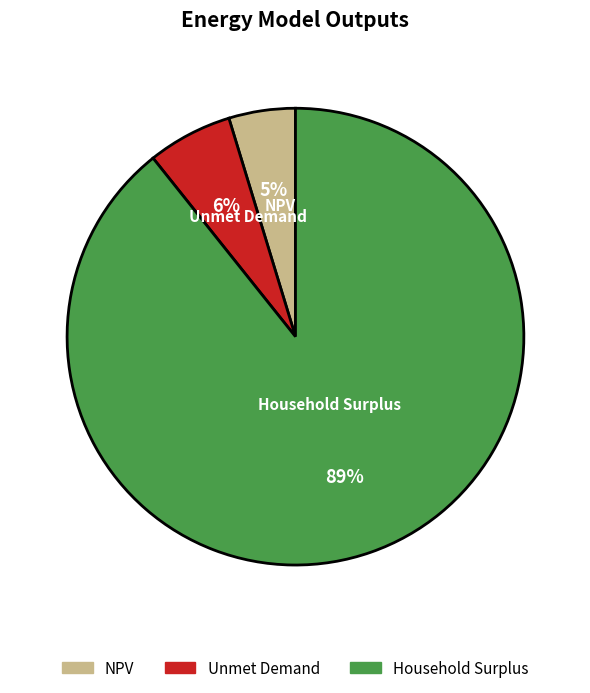

Is the sum of NPV and Household Surplus greater than half?

Yes